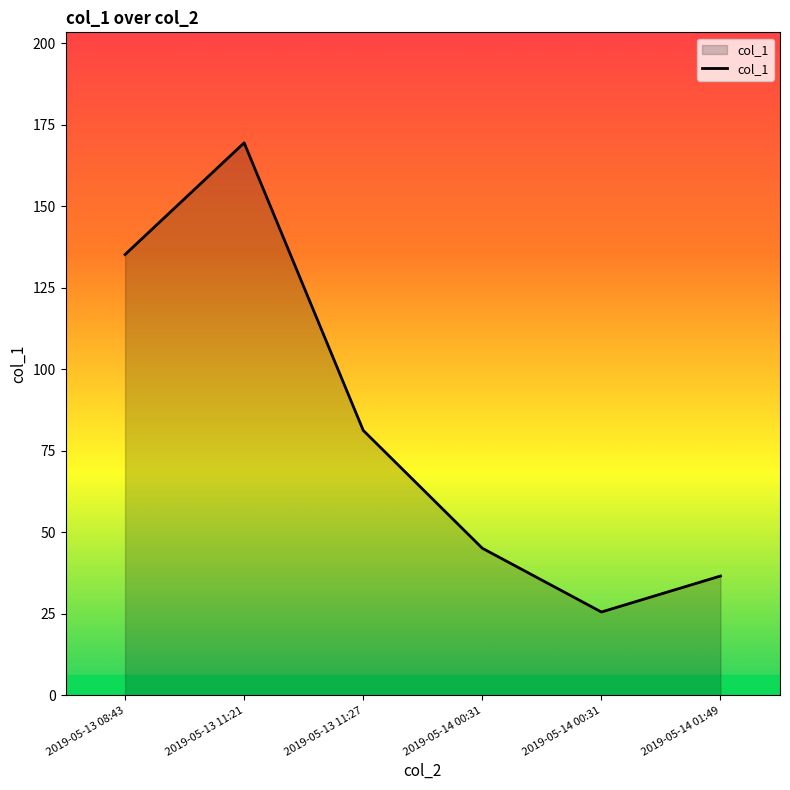

What is the change in value from 2019-05-13 08:43 to 2019-05-13 11:21?

+34.3